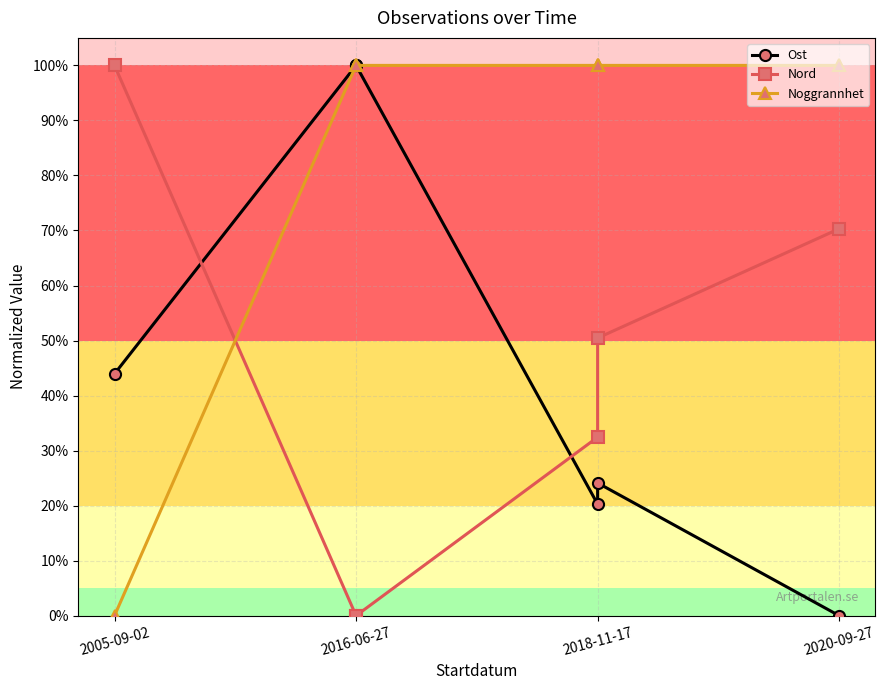

At which label is Nord closest to 0?

2016-06-27